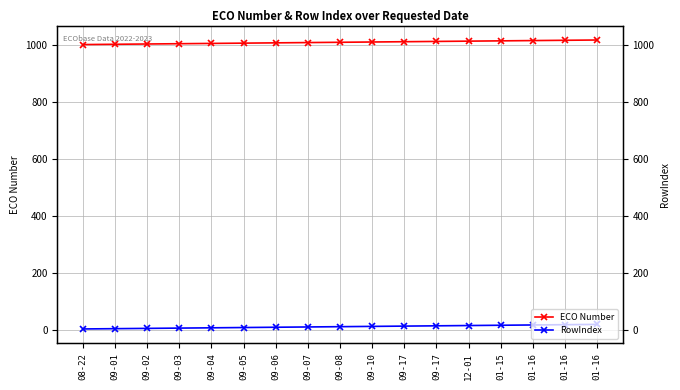

What is the lowest value of the RowIndex series?

2